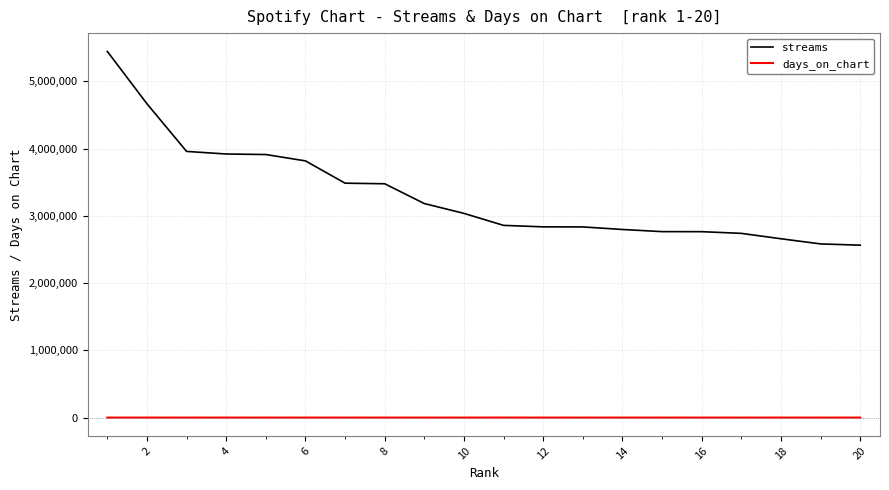

True or false: days_on_chart and streams cross at least once.

False